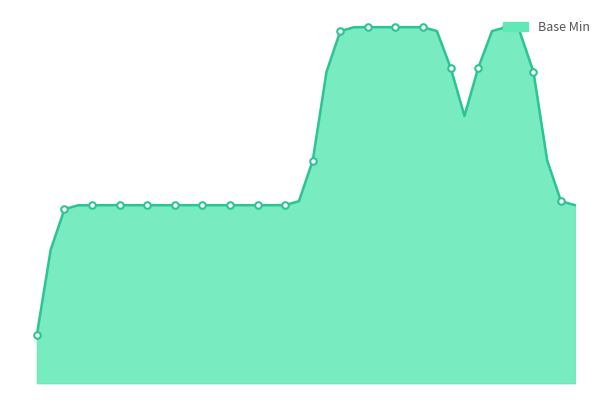

How many lines are shown in the chart?

1